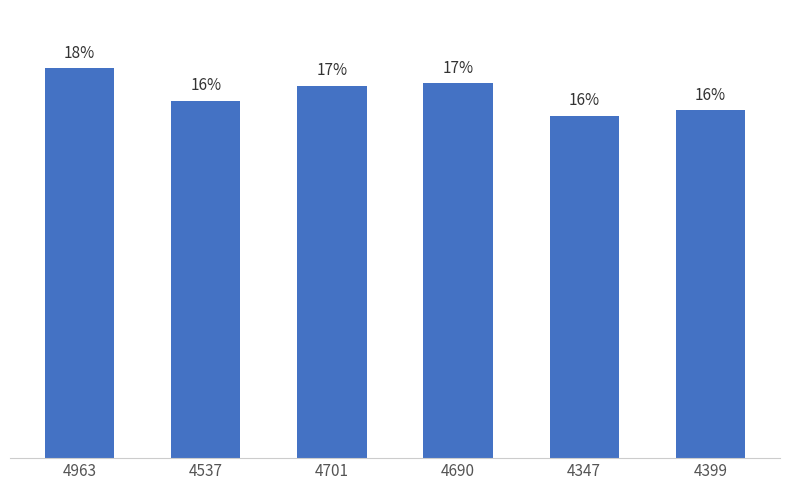

At which category does the chart reach its minimum across all series?

4347